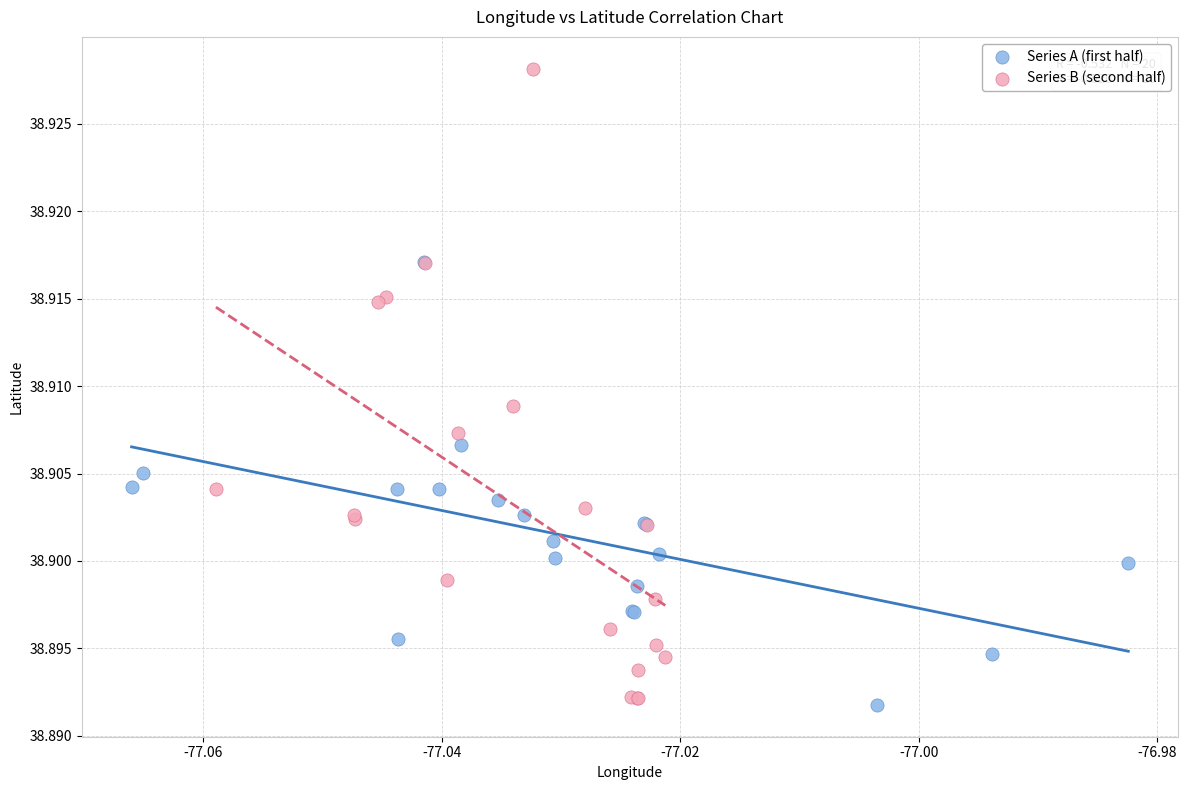

Which series contains the highest Y value?

Series B (second half)